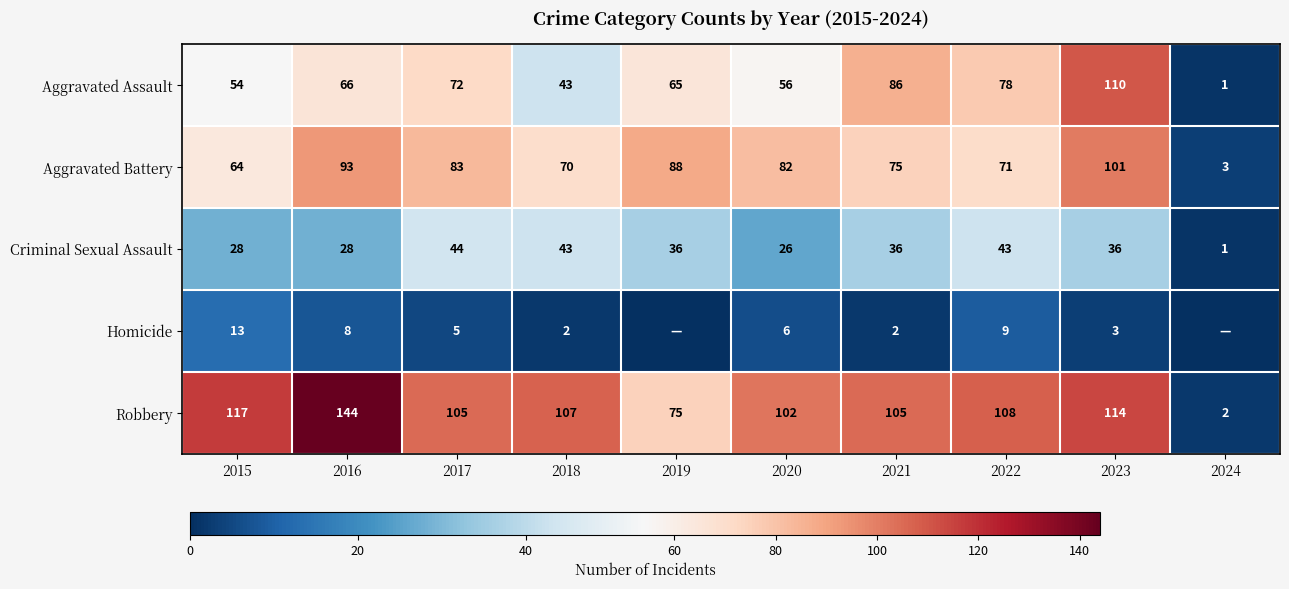

What is the total value across all series at 2017?

309